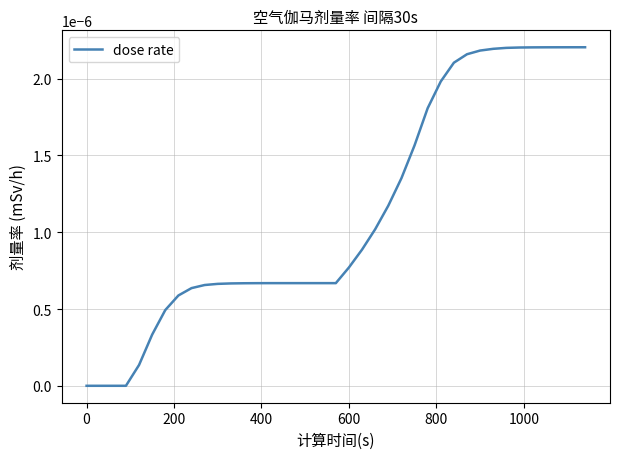

How many distinct data groups are displayed?

1